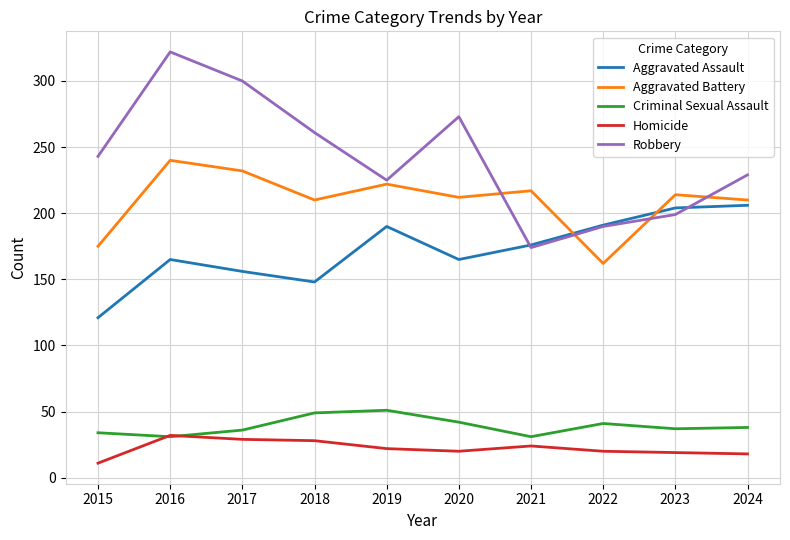

Which series has the largest range (max minus min)?

Robbery